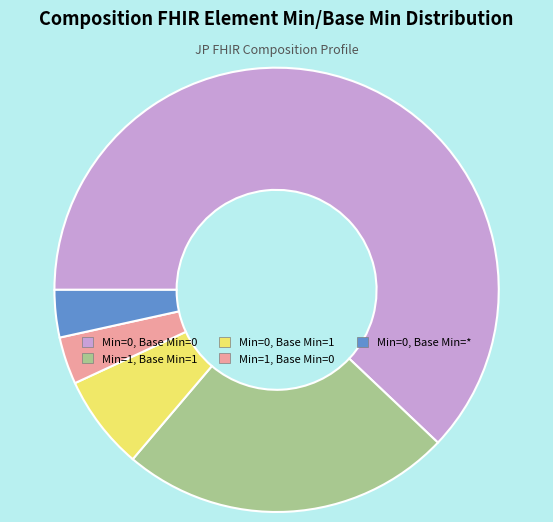

Is it true that Min=0, Base Min=1 is 7% of the pie?

True